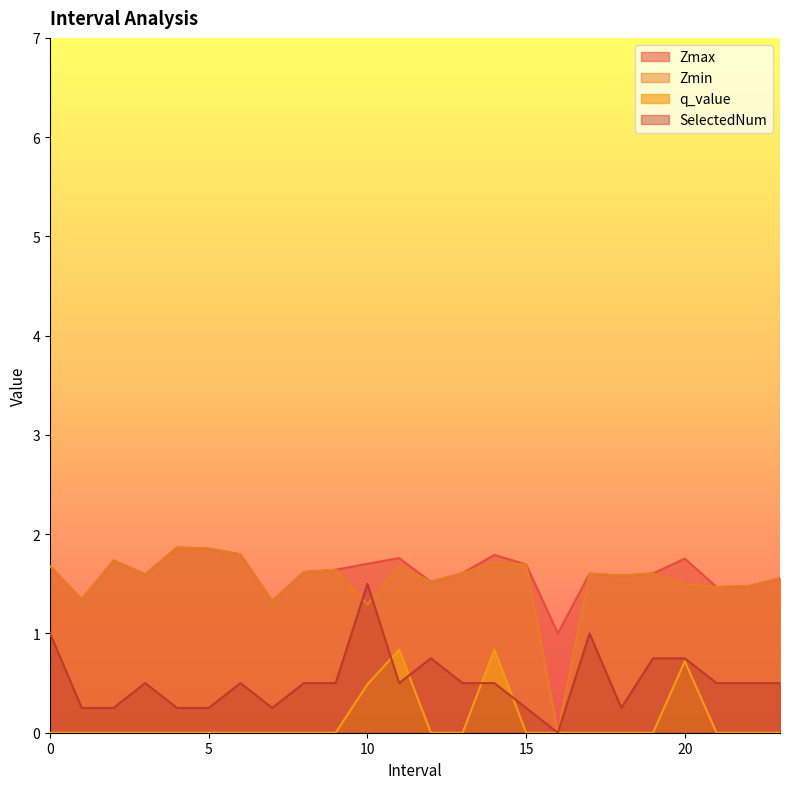

Rank the categories by Zmin value from highest to lowest.

4, 5, 6, 2, 14, 15, 11, 0, 9, 8, 13, 19, 17, 3, 18, 23, 12, 20, 22, 21, 1, 7, 10, 16